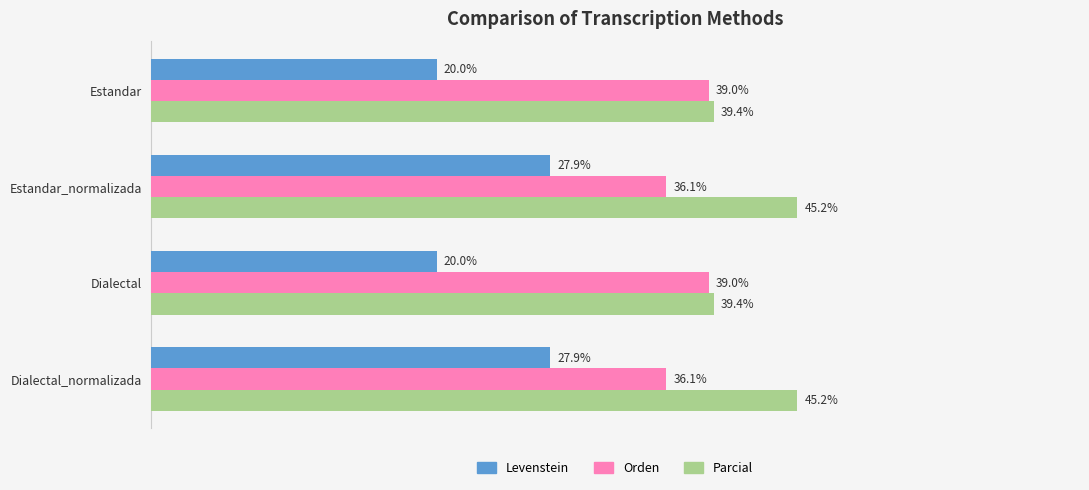

Between Dialectal and Dialectal_normalizada, which series saw the biggest shift?

Levenstein